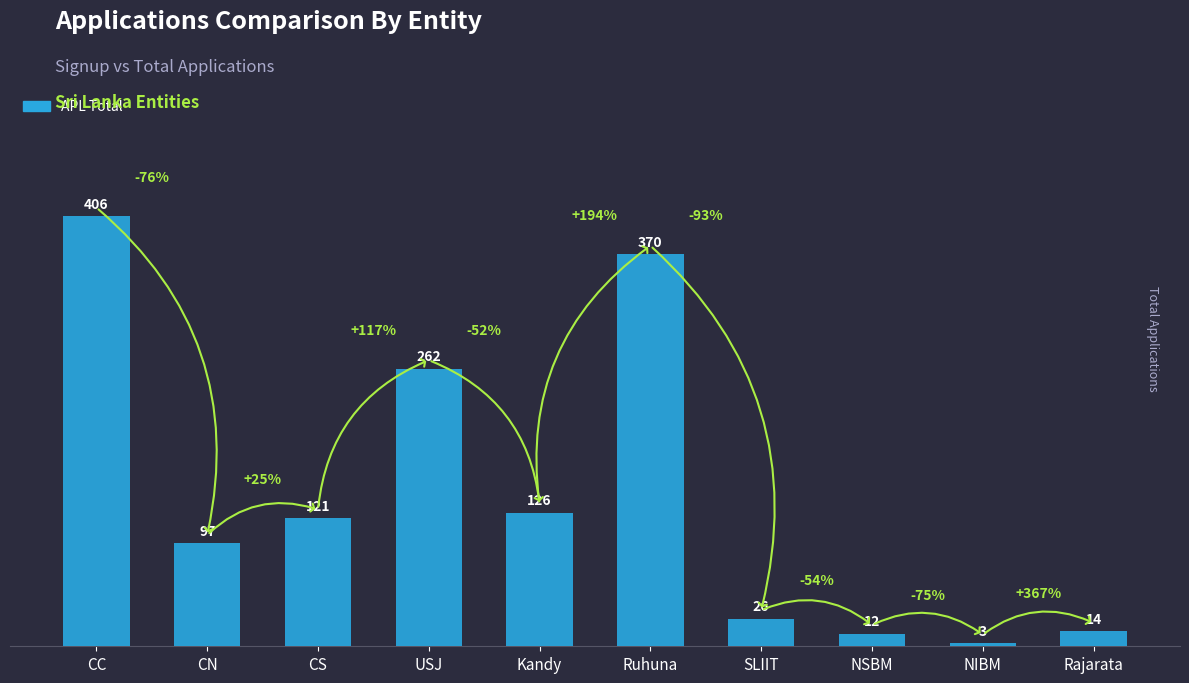

Reading left to right, what are all the values shown in this chart?

CC=406	CN=97	CS=121	USJ=262	Kandy=126	Ruhuna=370	SLIIT=26	NSBM=12	NIBM=3	Rajarata=14